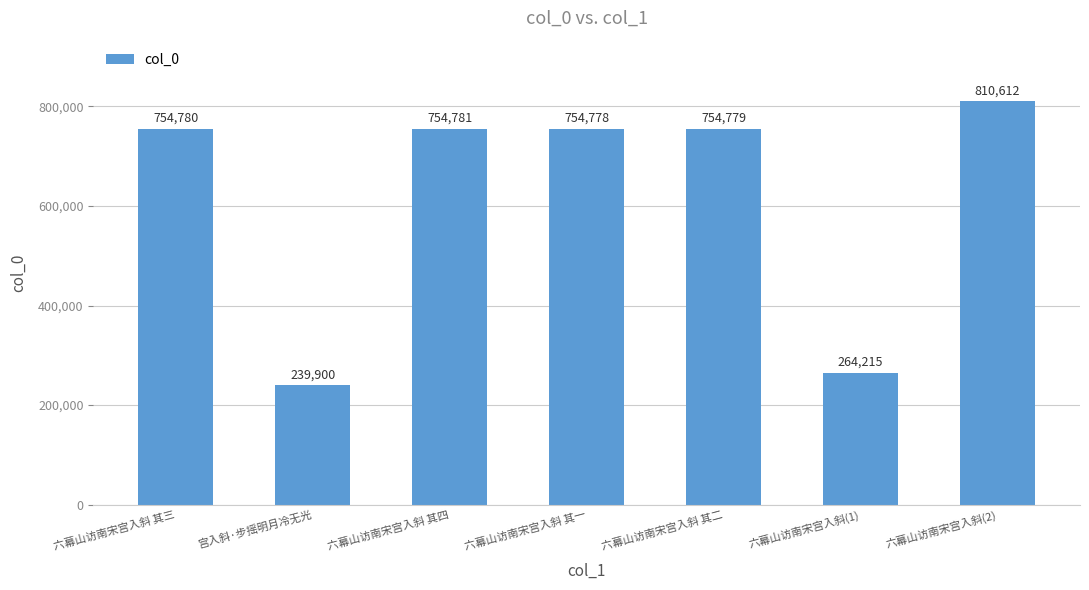

Between 六幕山访南宋宫入斜(1) and 六幕山访南宋宫入斜 其二, which is larger?

六幕山访南宋宫入斜 其二